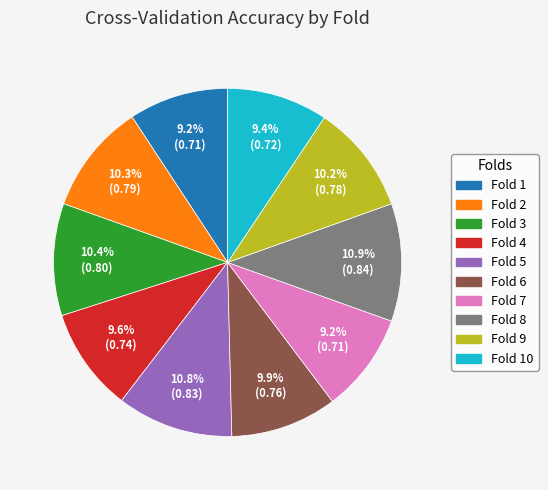

Which has a higher value, Fold 4 or Fold 2?

Fold 2